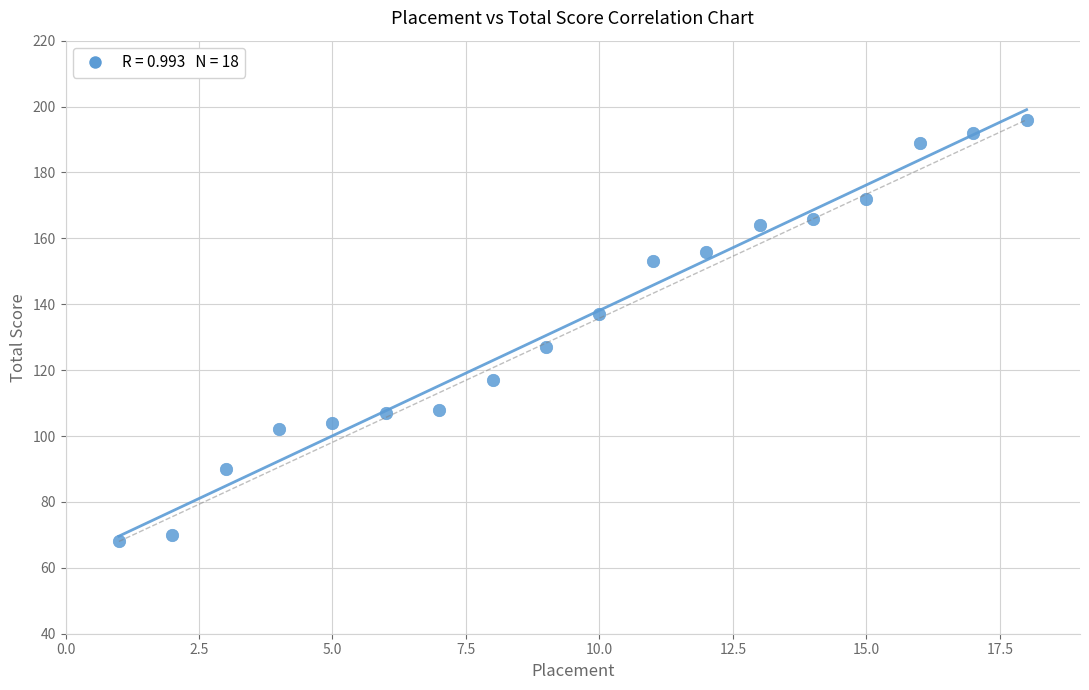

What is the range of Y values (max minus min)?

128